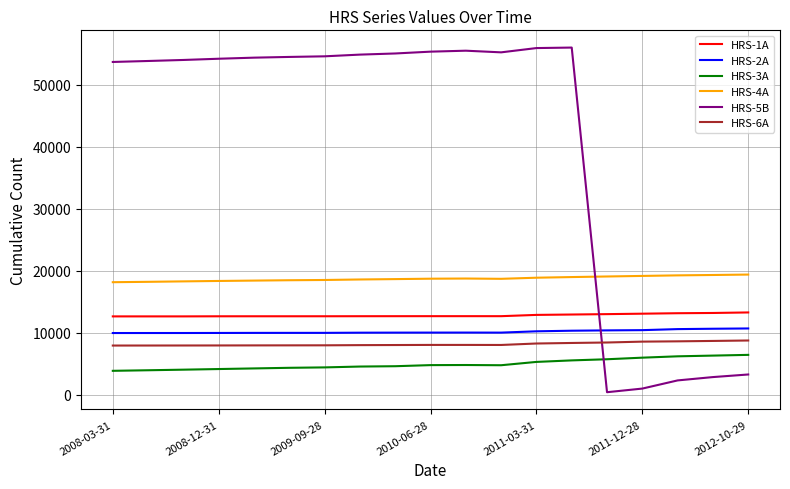

What are all the series names shown in the legend?

HRS-1A, HRS-2A, HRS-3A, HRS-4A, HRS-5B, HRS-6A